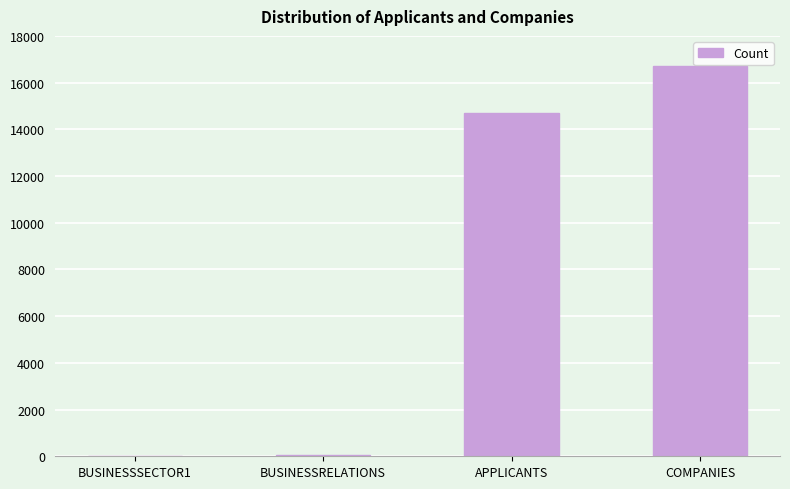

At which category does the chart reach its peak across all series?

COMPANIES